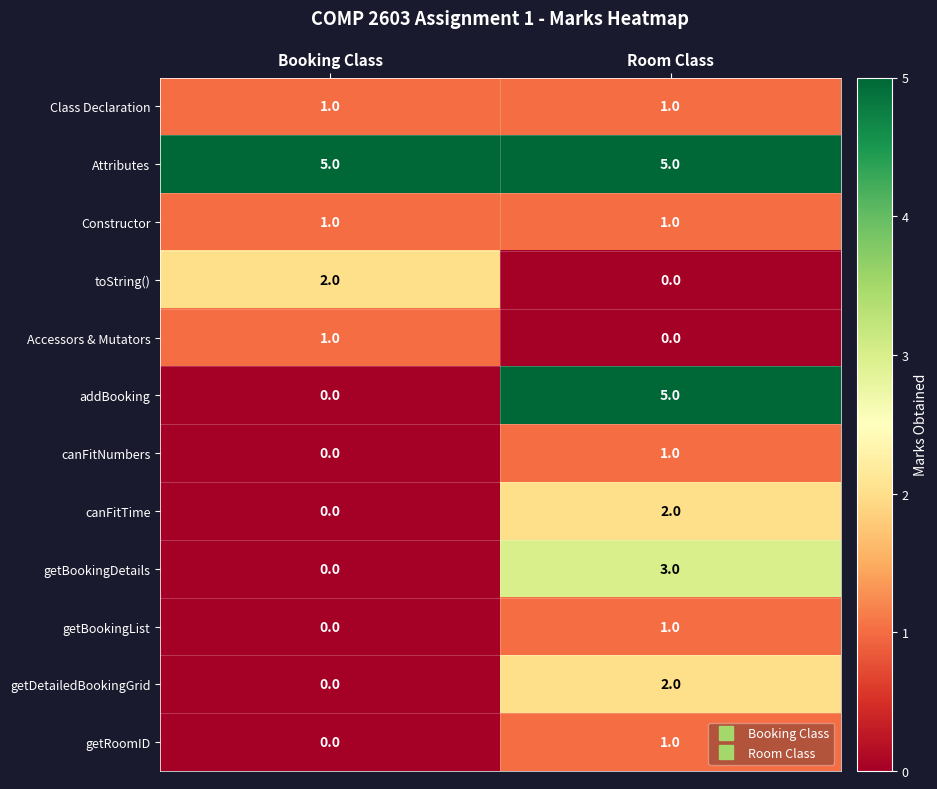

Is it true that Attributes equals 2 at Room Class?

False